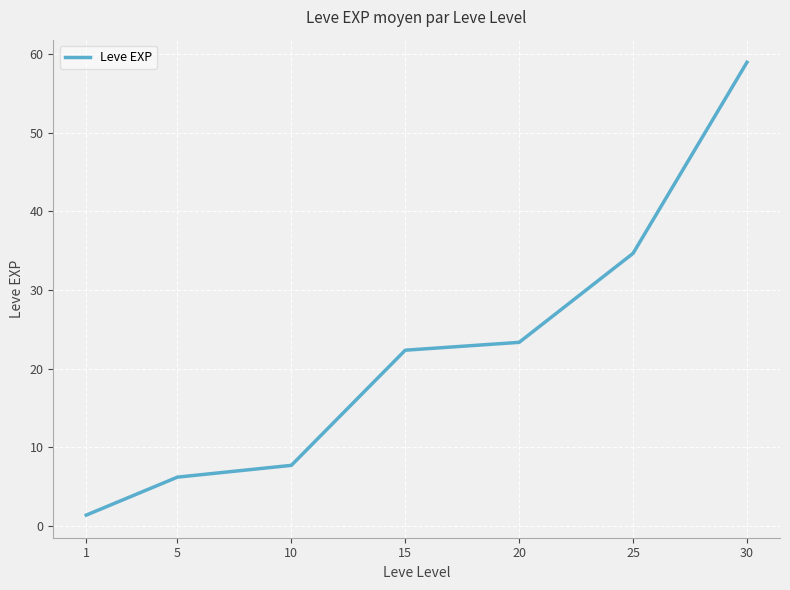

Read the value at 30.

59.0